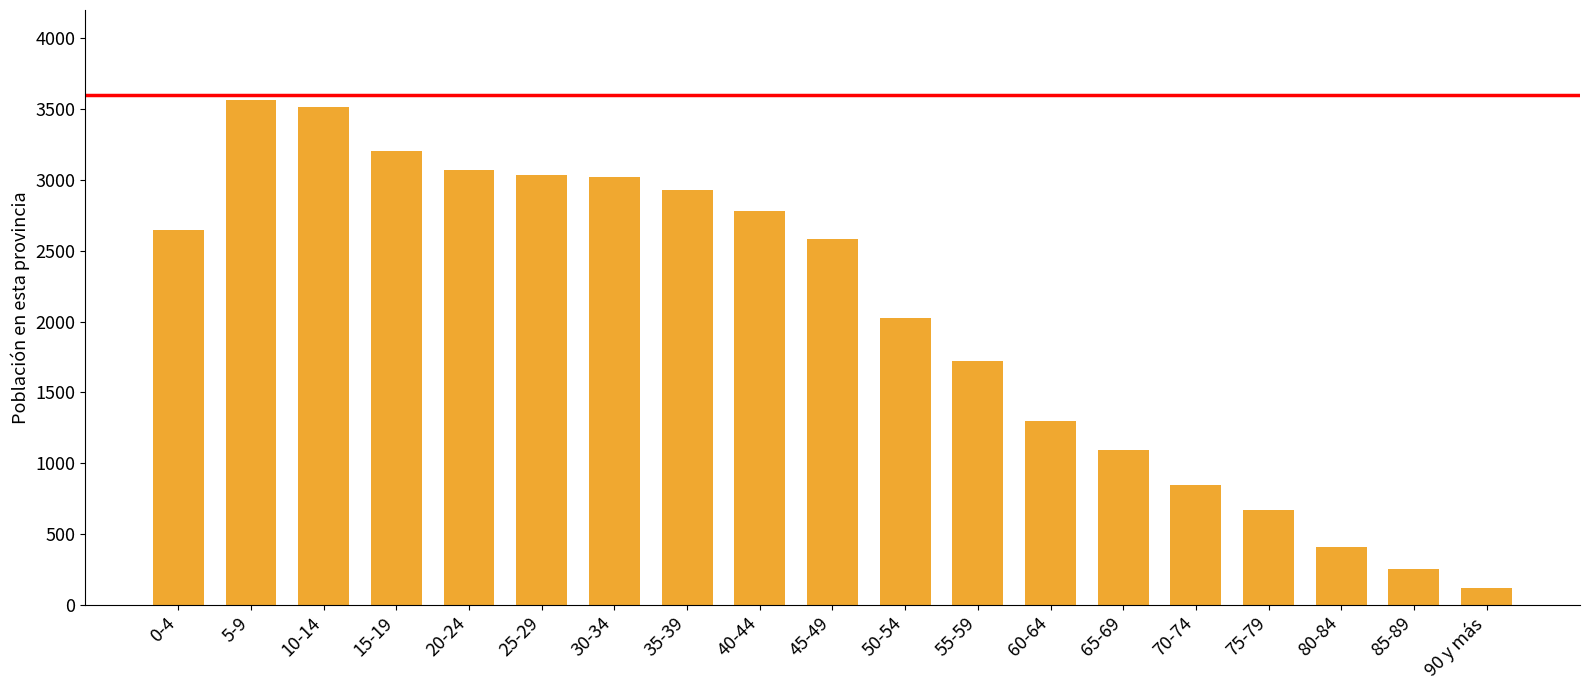

Reading left to right, transcribe all the data shown in this chart.

0-4=2647	5-9=3564	10-14=3515	15-19=3205	20-24=3071	25-29=3036	30-34=3019	35-39=2929	40-44=2784	45-49=2580	50-54=2022	55-59=1723	60-64=1300	65-69=1093	70-74=843	75-79=672	80-84=406	85-89=250	90 y más=122